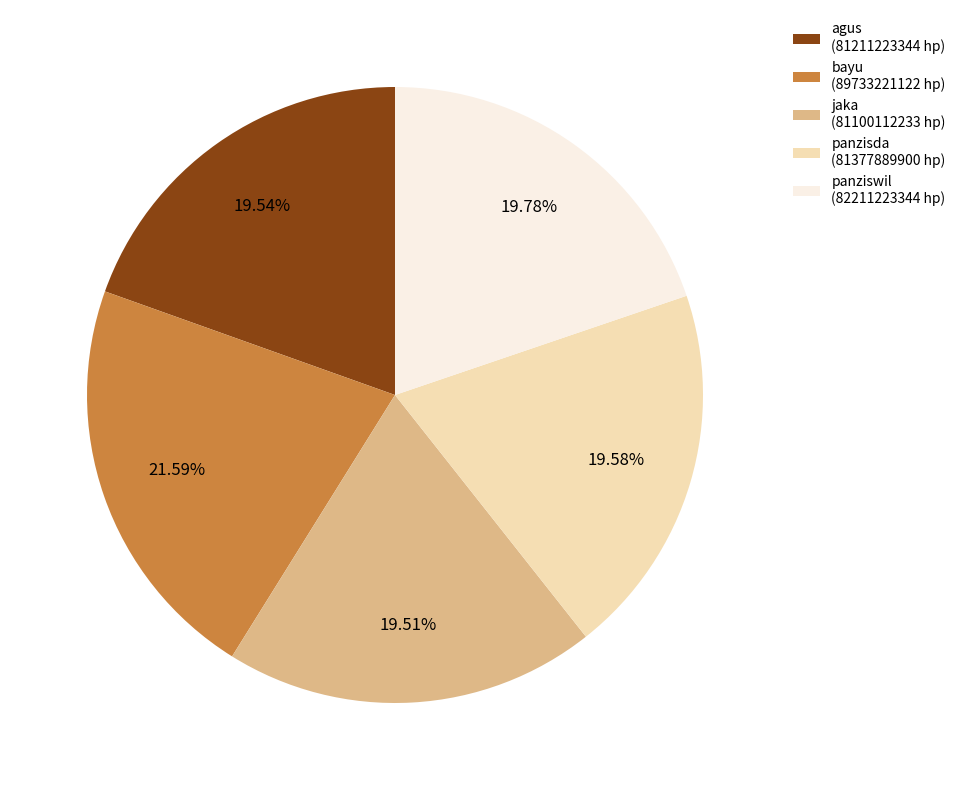

What is the ratio of the value at jaka (81100112233 hp) to the value at bayu (89733221122 hp)?

0.9